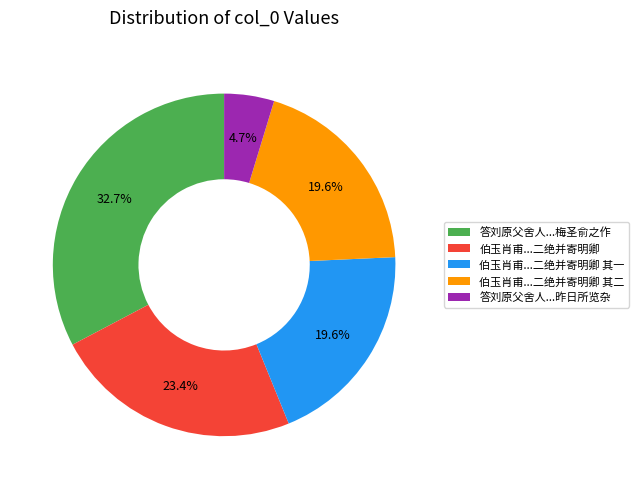

What is the total percentage of 答刘原父舍人...梅圣俞之作 and 伯玉肖甫...二绝并寄明卿 其一?

52.3%